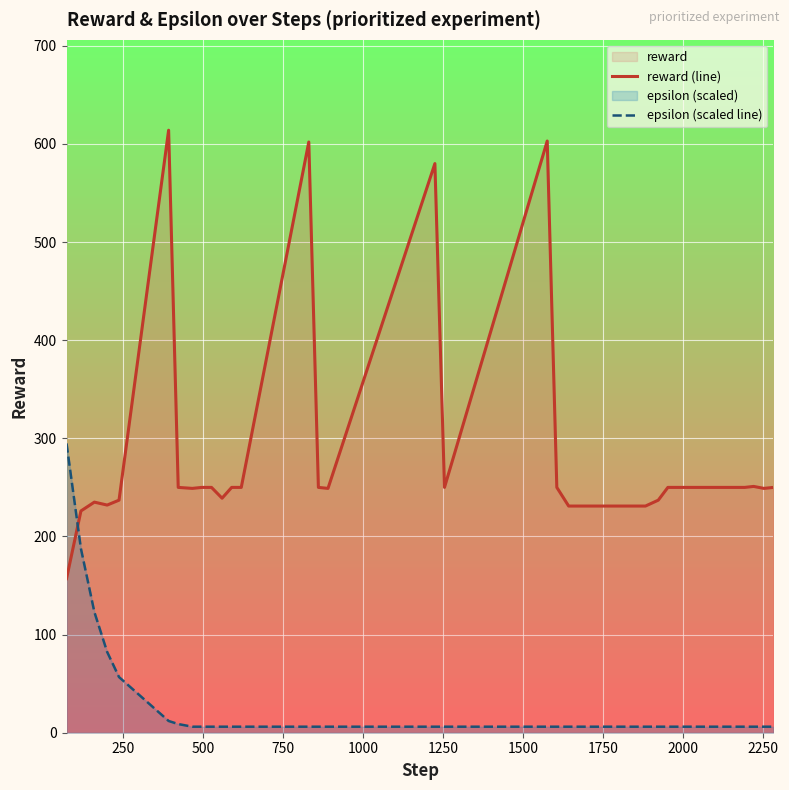

How many values in the reward (line) series are below 250?

17